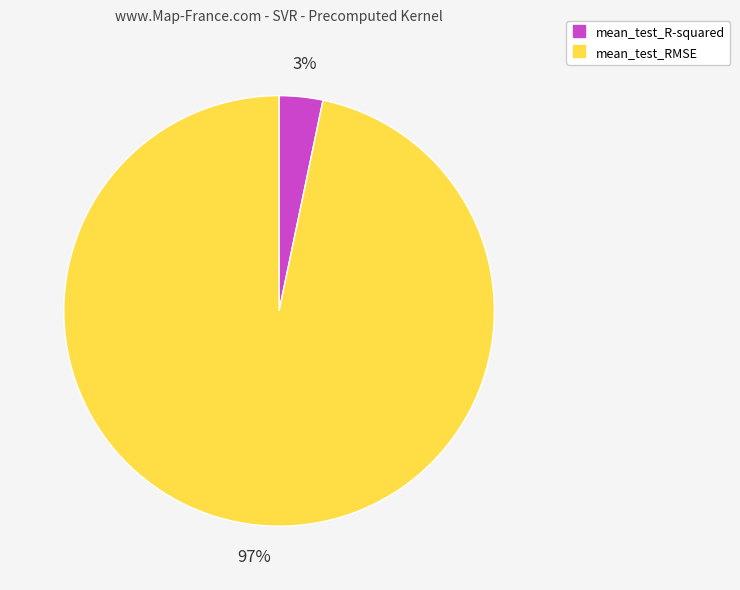

Count the number of slices in the pie.

2